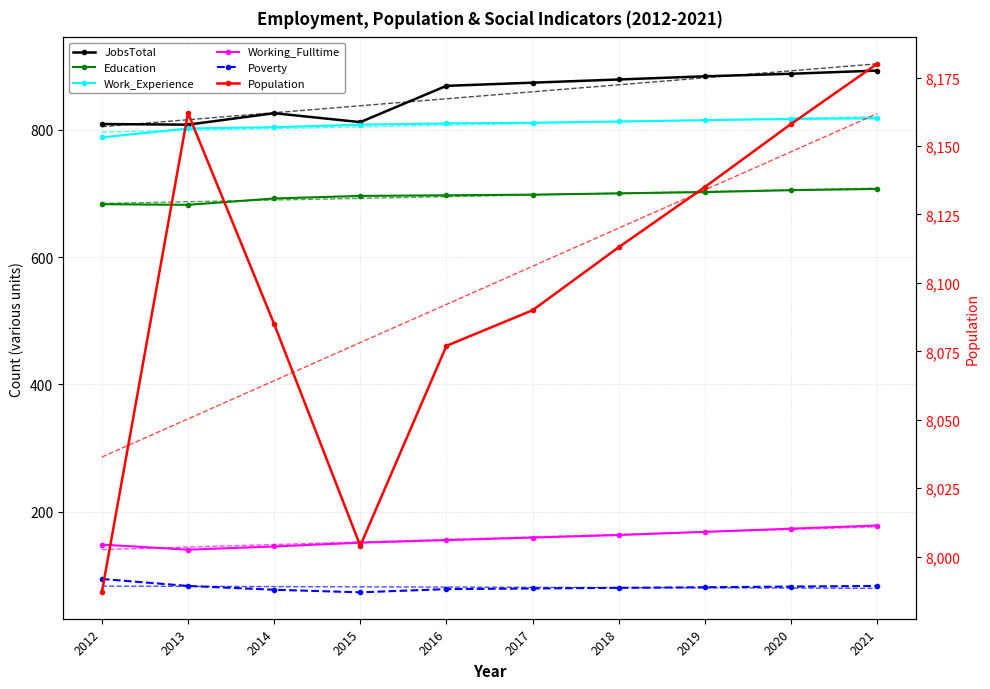

Reading right to left, transcribe all the data shown in this chart.

JobsTotal: 2021=893	2020=888	2019=884	2018=879	2017=874	2016=869	2015=812	2014=826	2013=808	2012=809
Population: 2021=8180	2020=8158	2019=8135	2018=8113	2017=8090	2016=8077	2015=8004	2014=8085	2013=8162	2012=7987
Education: 2021=707	2020=705	2019=702	2018=700	2017=698	2016=697	2015=696	2014=692	2013=682	2012=683
Work_Experience: 2021=818	2020=817	2019=815	2018=813	2017=811	2016=810	2015=808	2014=804	2013=802	2012=788
Working_Fulltime: 2021=178	2020=173	2019=168	2018=163	2017=159	2016=155	2015=151	2014=145	2013=140	2012=148
Poverty: 2021=83	2020=82	2019=81	2018=80	2017=79	2016=78	2015=73	2014=77	2013=83	2012=94